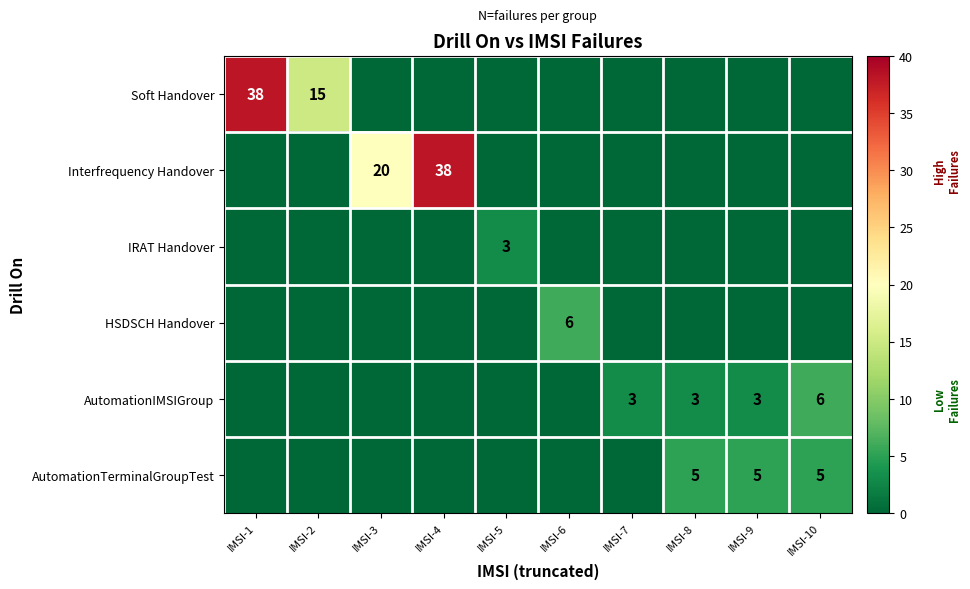

Is the value of HSDSCH Handover at IMSI-6 greater than the value of AutomationIMSIGroup at IMSI-8?

Yes